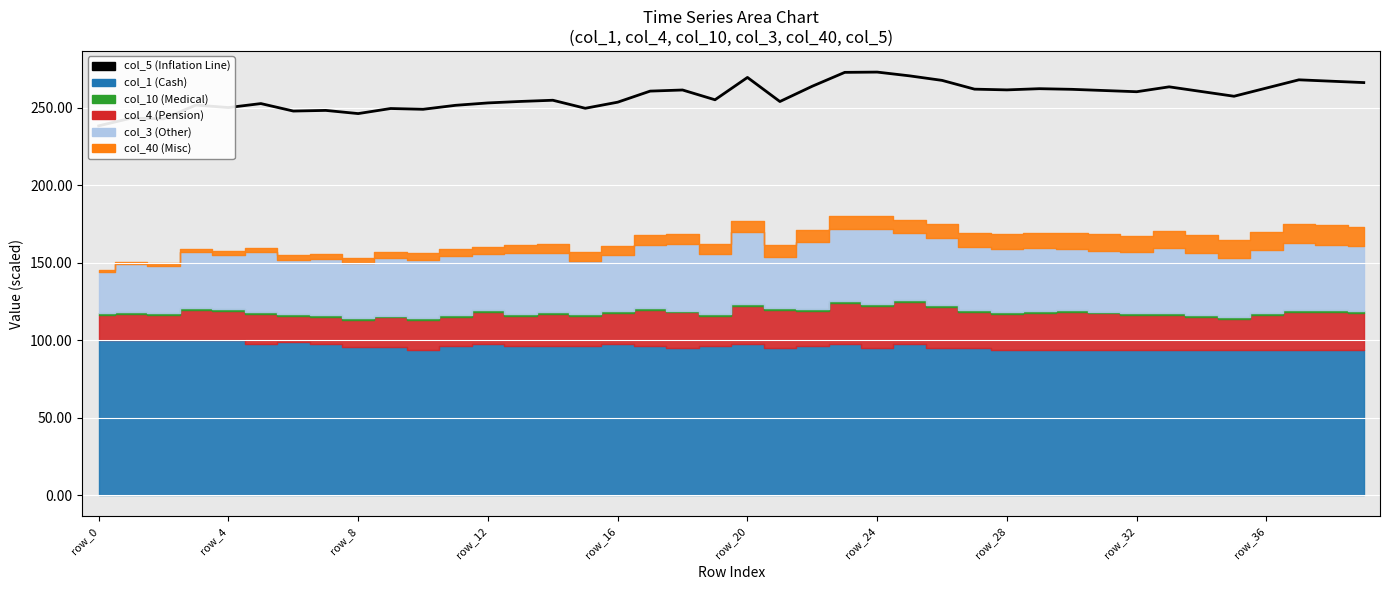

What is the label of the 24th point from the right?

16